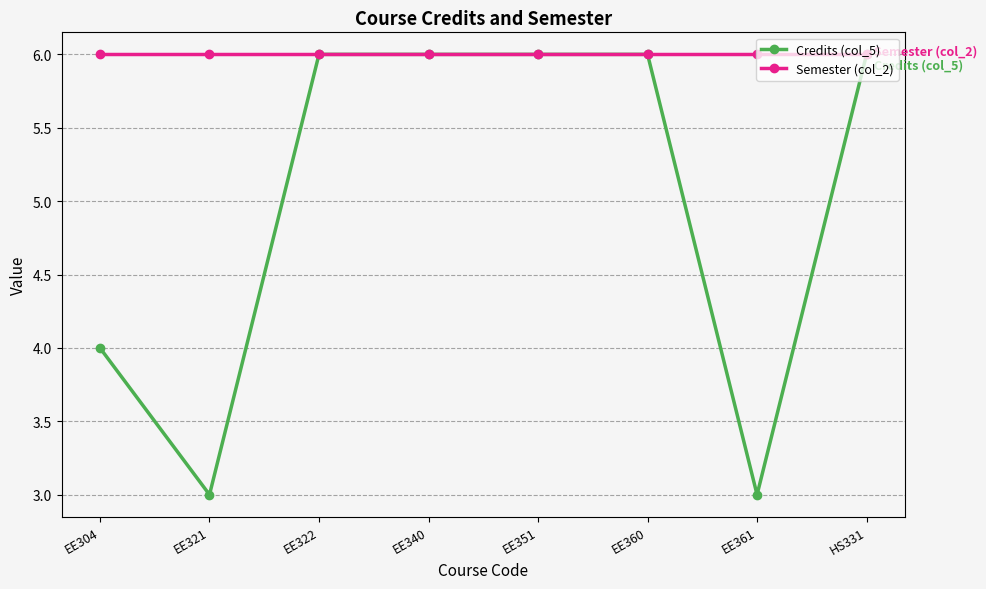

At how many categories does at least one series exceed 3?

8